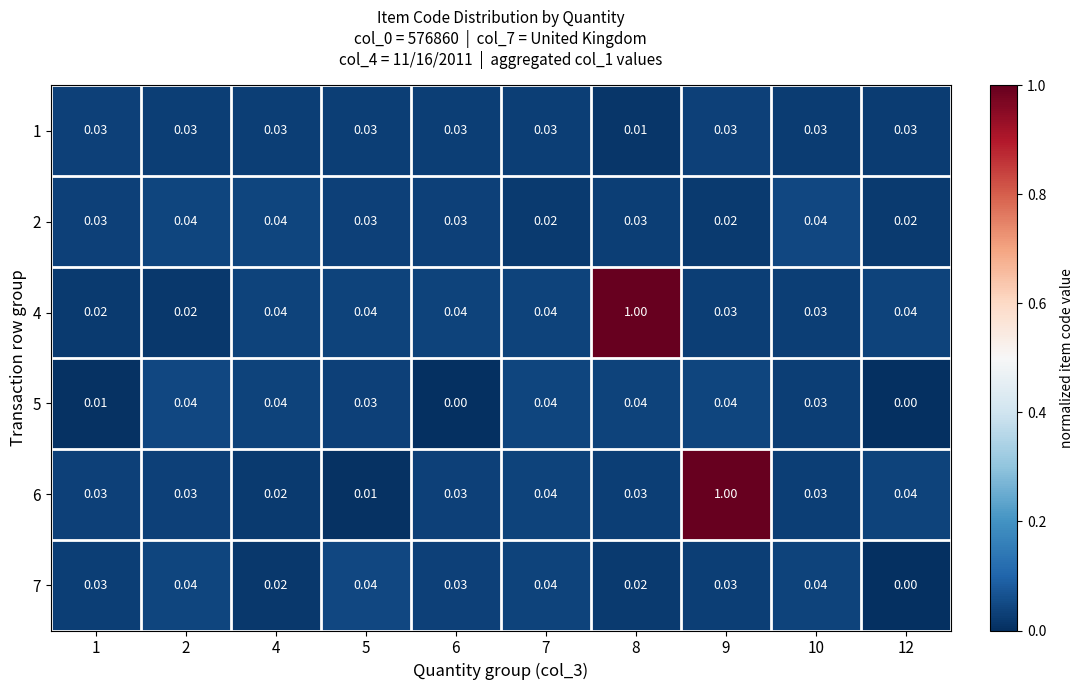

Is the value of 2 at 1 greater than the value of 4 at 4?

No